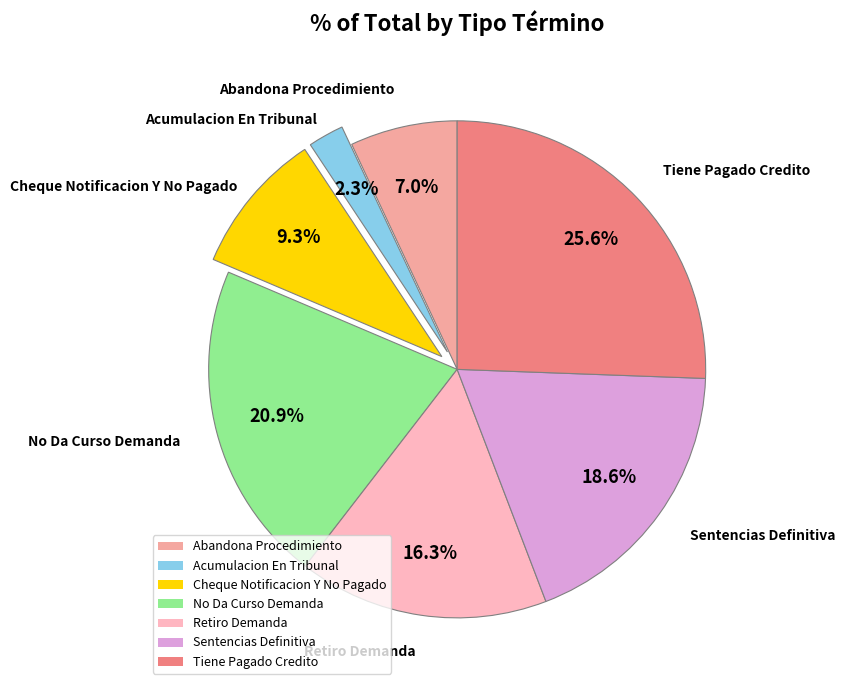

To the nearest percent, what portion does Retiro Demanda represent?

16%